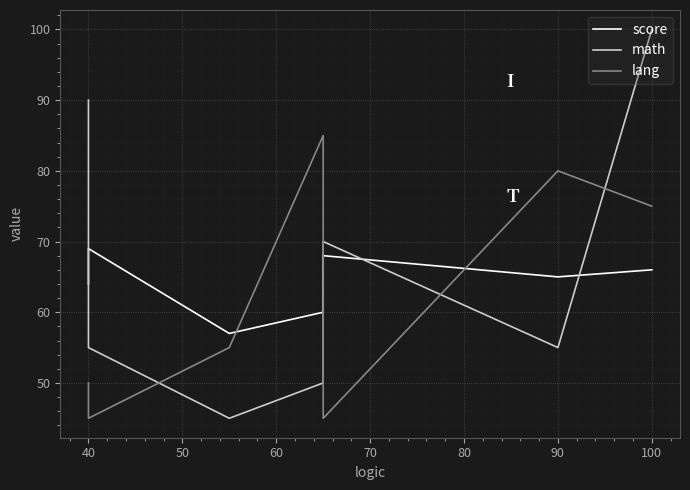

The value of lang at 50 is 55. True or false?

True